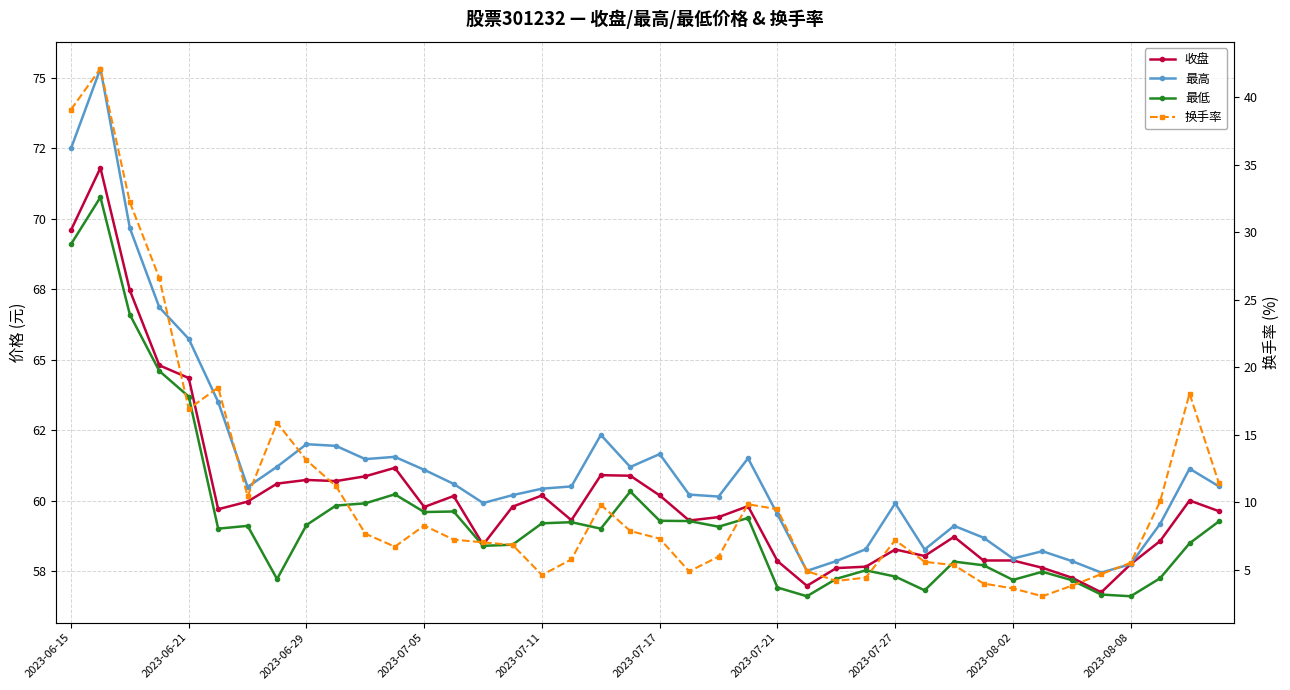

Which has a higher value, 33 or 28?

28